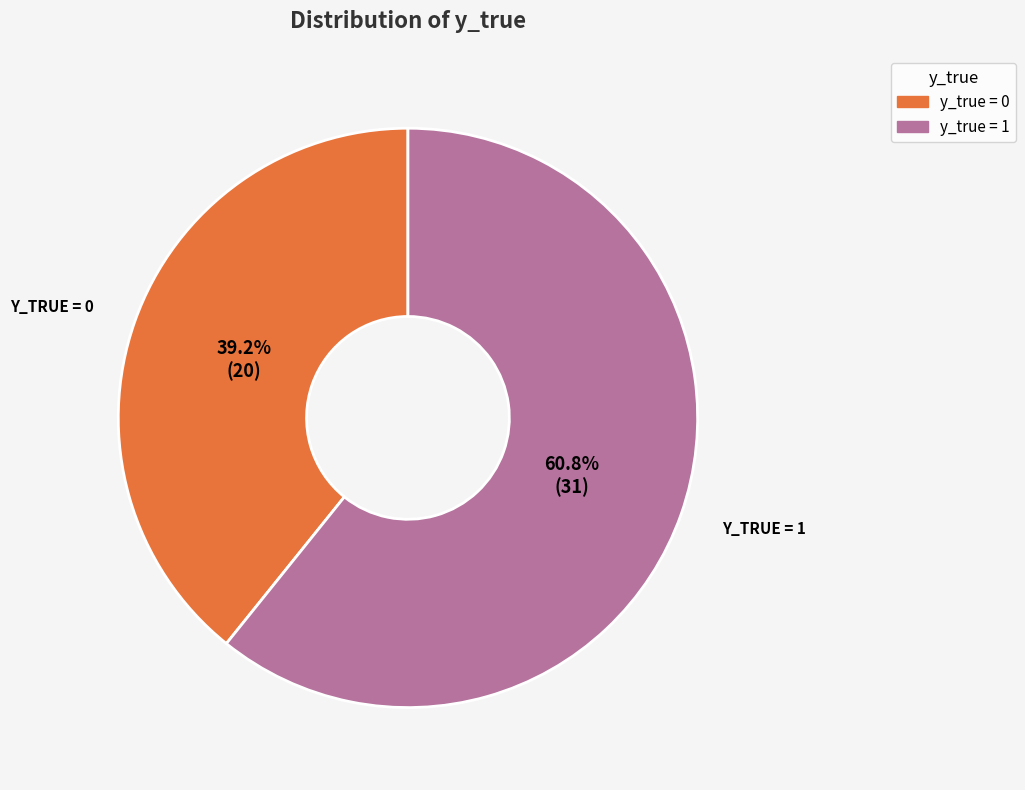

What percentage is NOT represented by y_true = 1?

39.2%